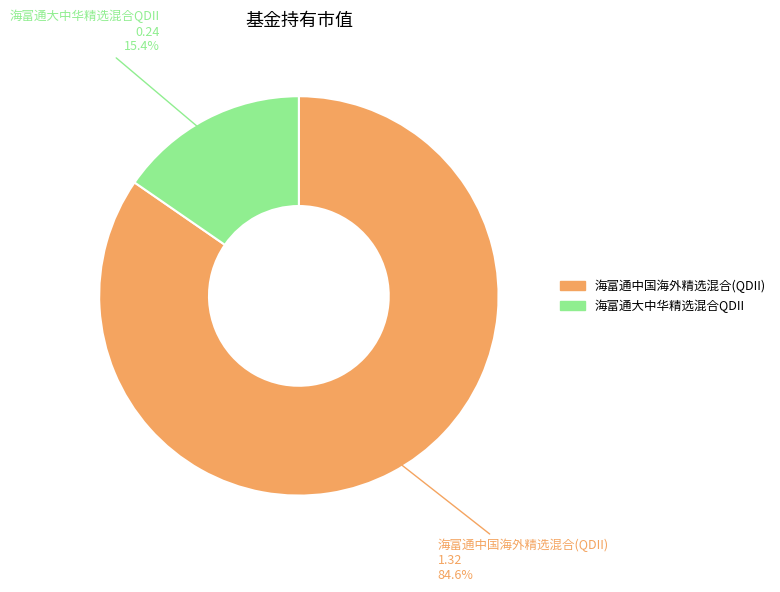

To the nearest percent, what percentage of the pie is 海富通中国海外精选混合(QDII)?

85%